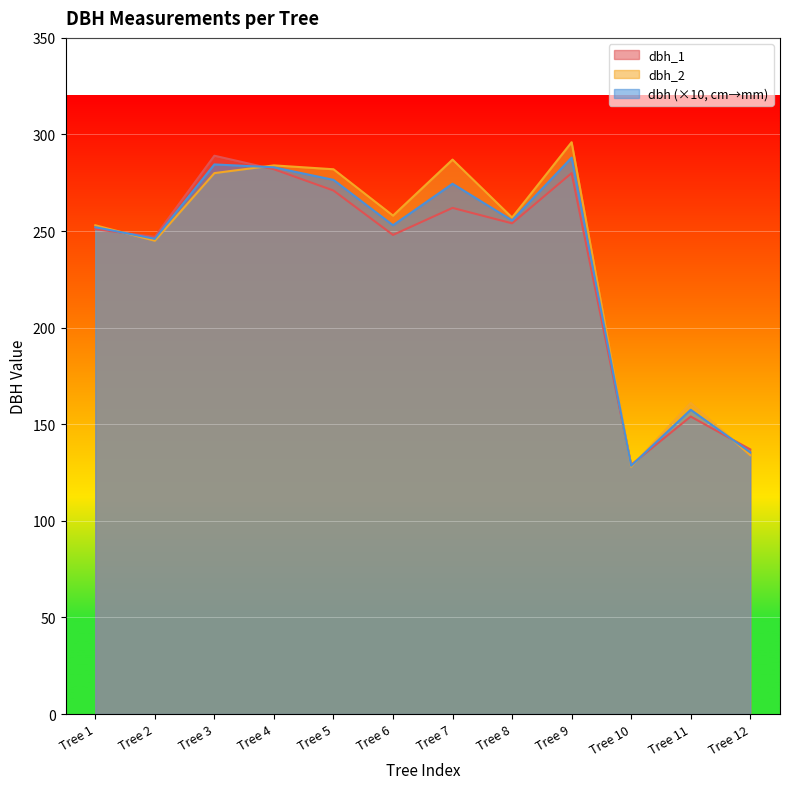

At which category does dbh_1 reach its first local peak?

Tree 3